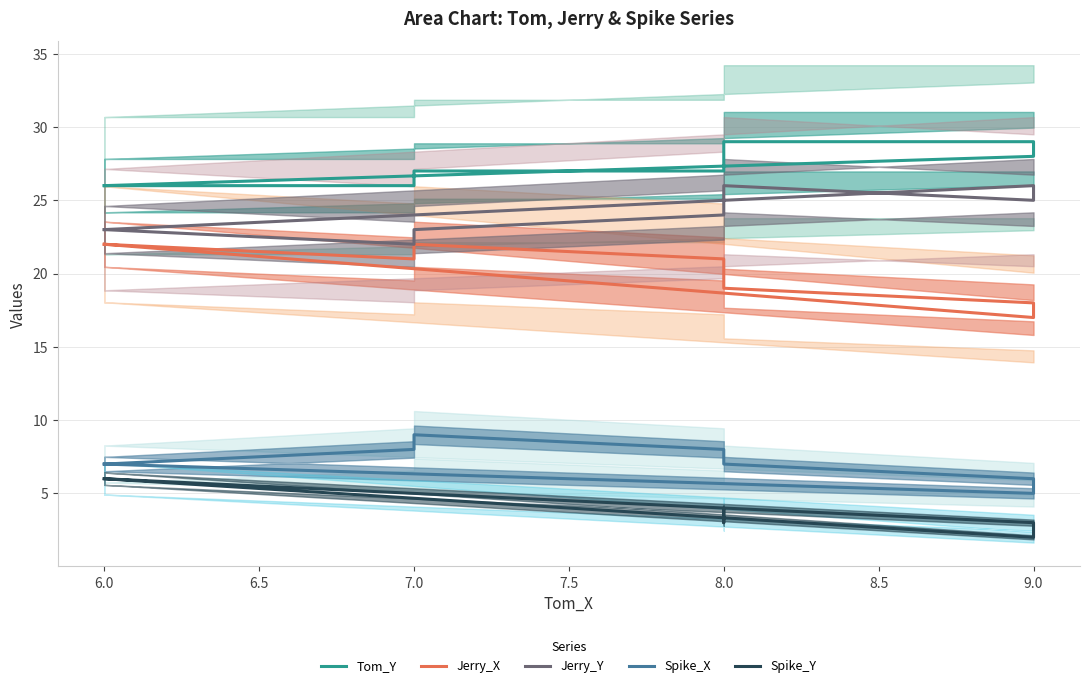

Between 6.0 and 8.0, which series saw the biggest shift?

Spike_Y